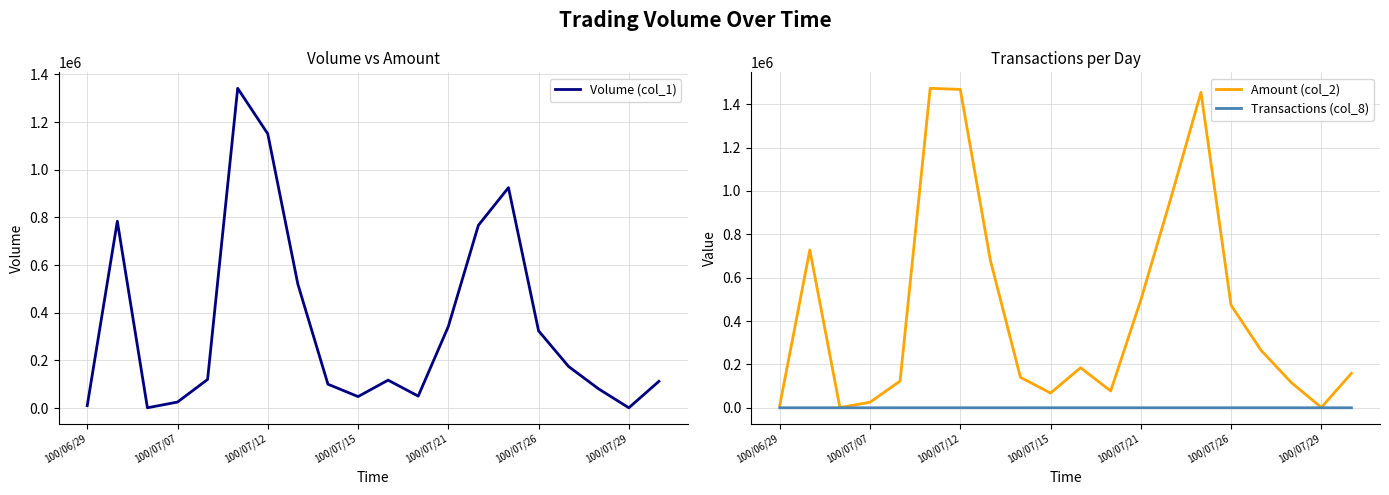

True or false: Amount (col_2) has a value of 158720 at 19.

True